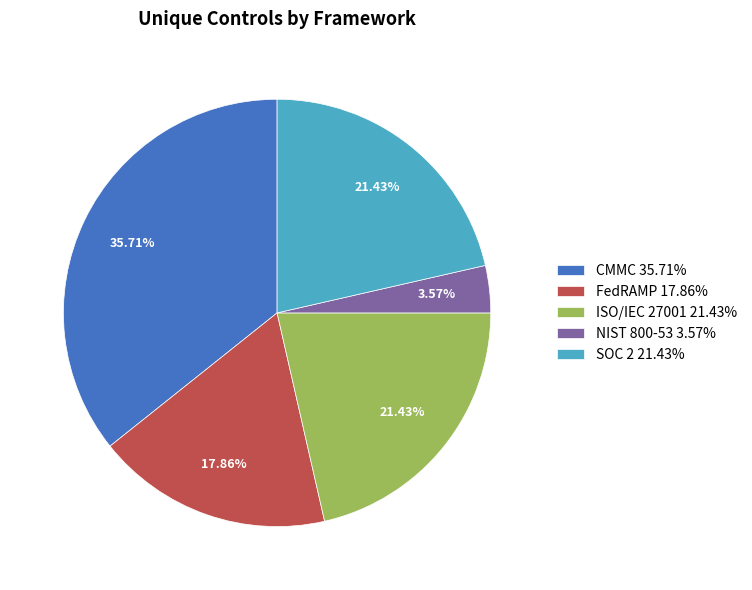

Approximately how many times larger is the value at ISO/IEC 27001 21.43% compared to FedRAMP 17.86%?

1.2